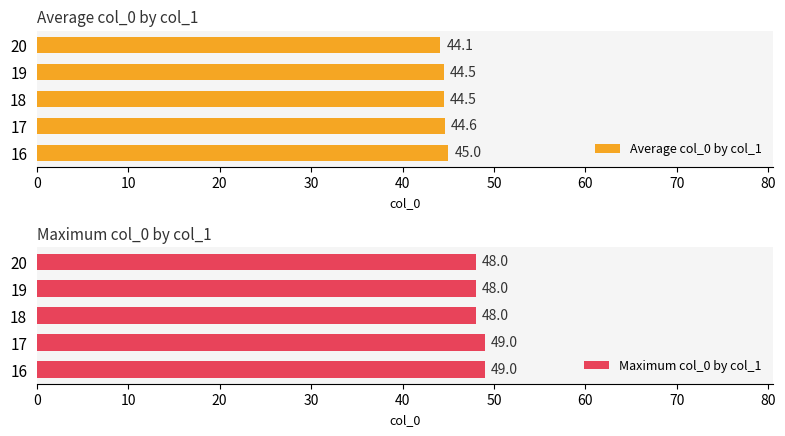

Is it true that Average col_0 by col_1 equals 44.5 at 19?

True